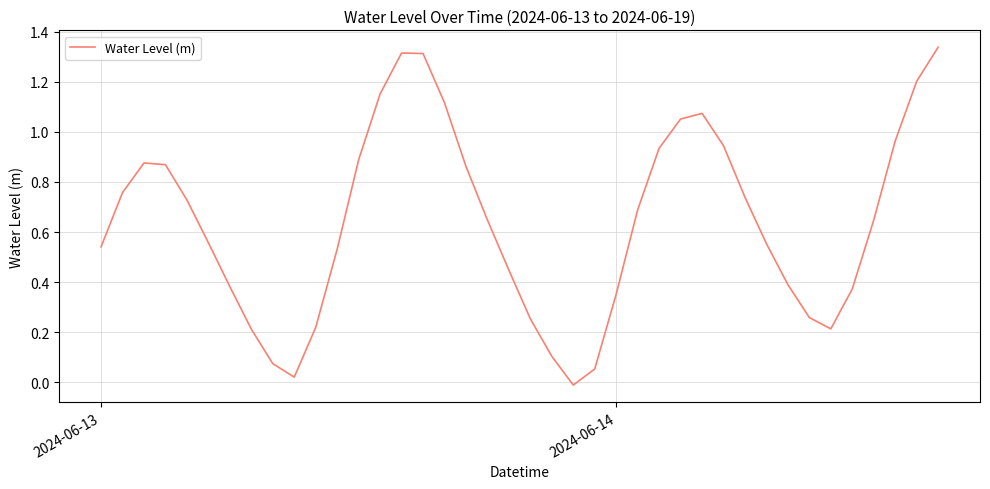

What is the average value?

0.6